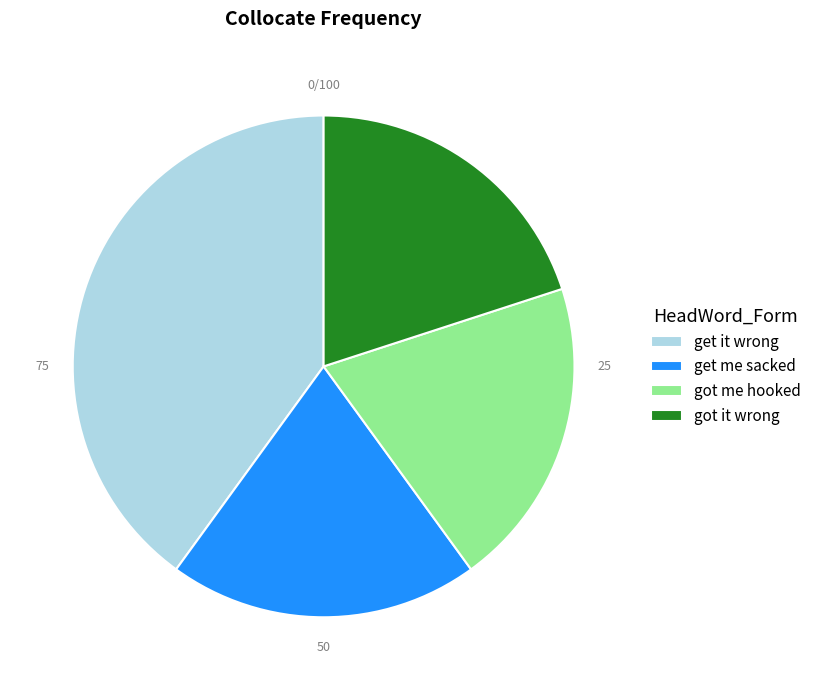

Count the number of slices in the pie.

4